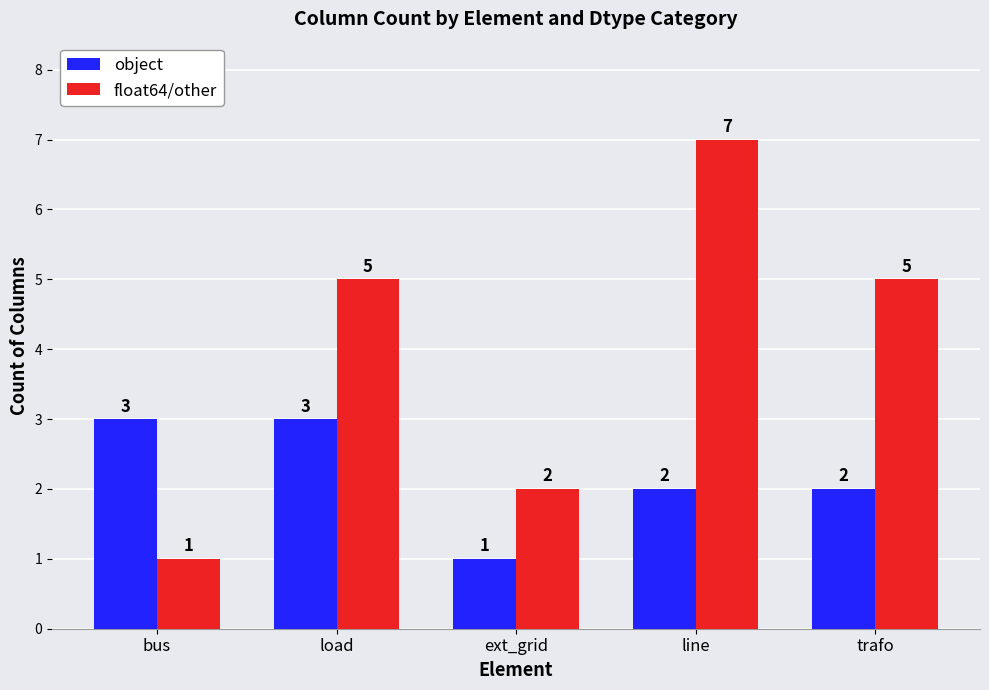

What is the total value across all series at line?

9